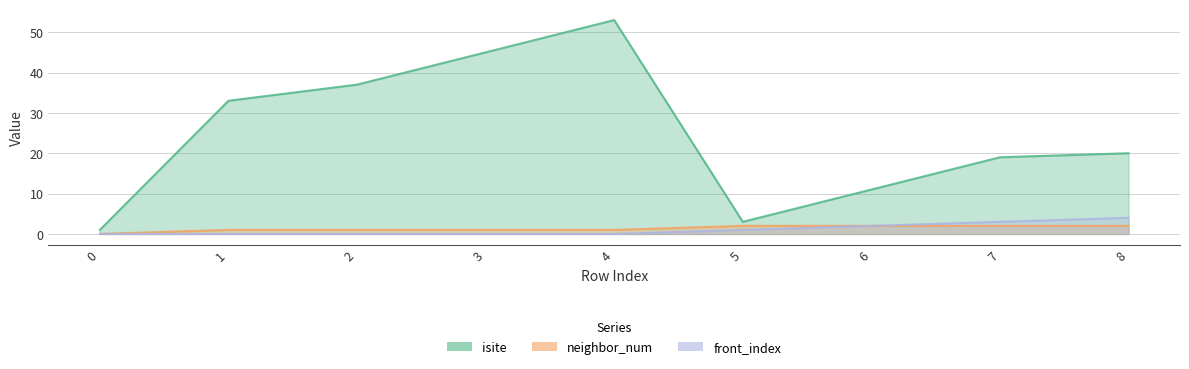

What is the value of the isite point at the 5th from the left?

53